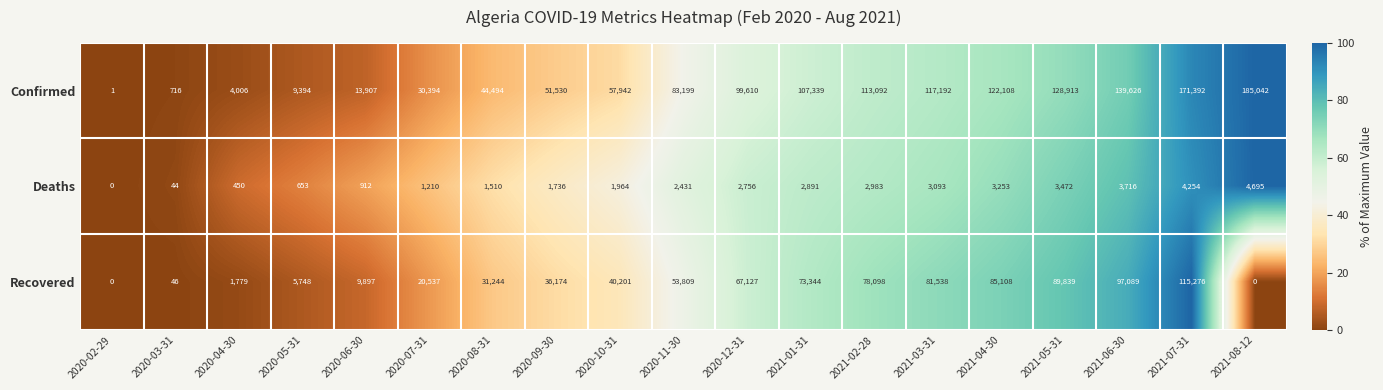

The Confirmed series shows 176117 at 2020-12-31. True or false?

False